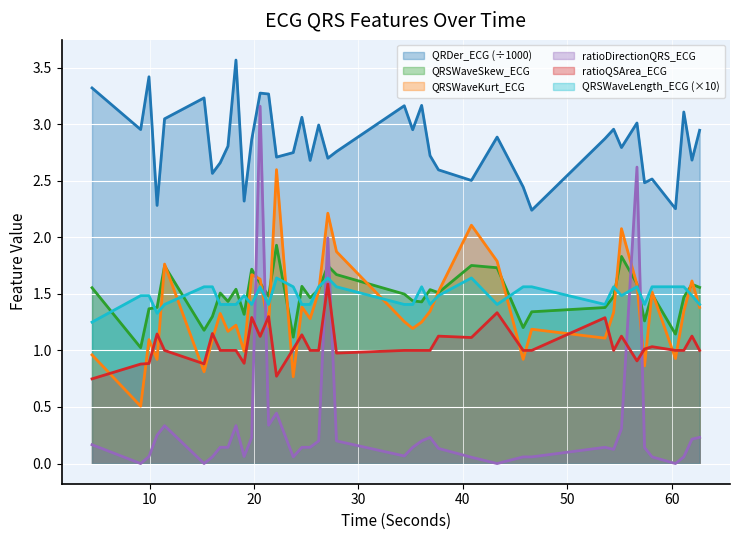

What is the difference between the maximum and second lowest values in the ratioDirectionQRS_ECG series?

3.2